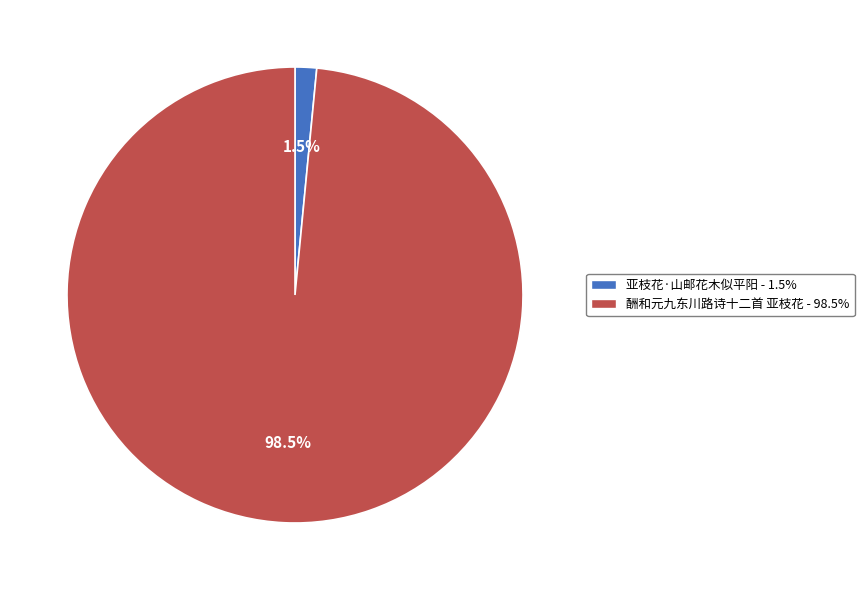

What portion of the pie excludes 酬和元九东川路诗十二首 亚枝花?

1.5%